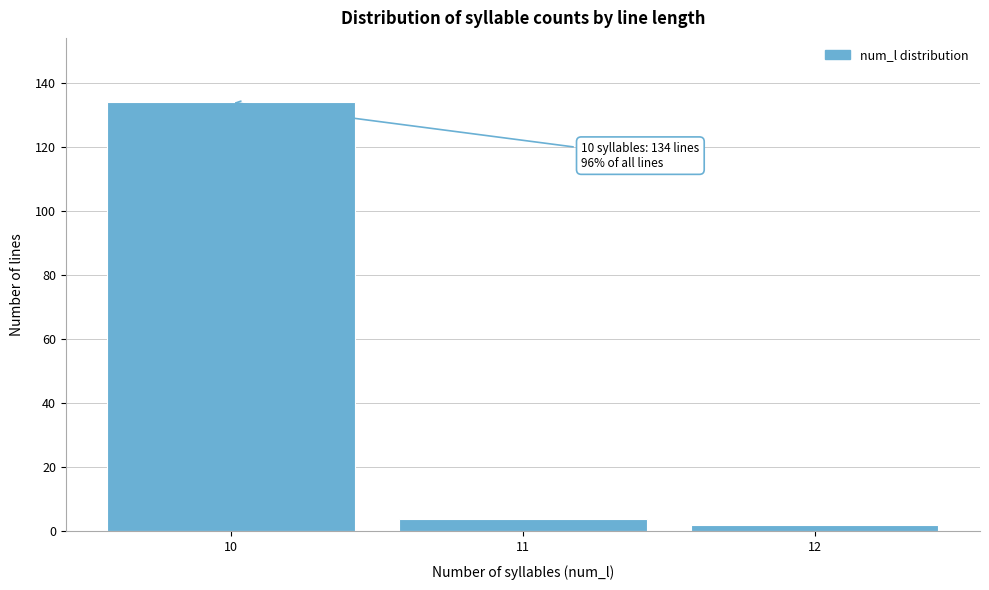

Reading left to right, list all the values displayed in this chart.

134	4	2